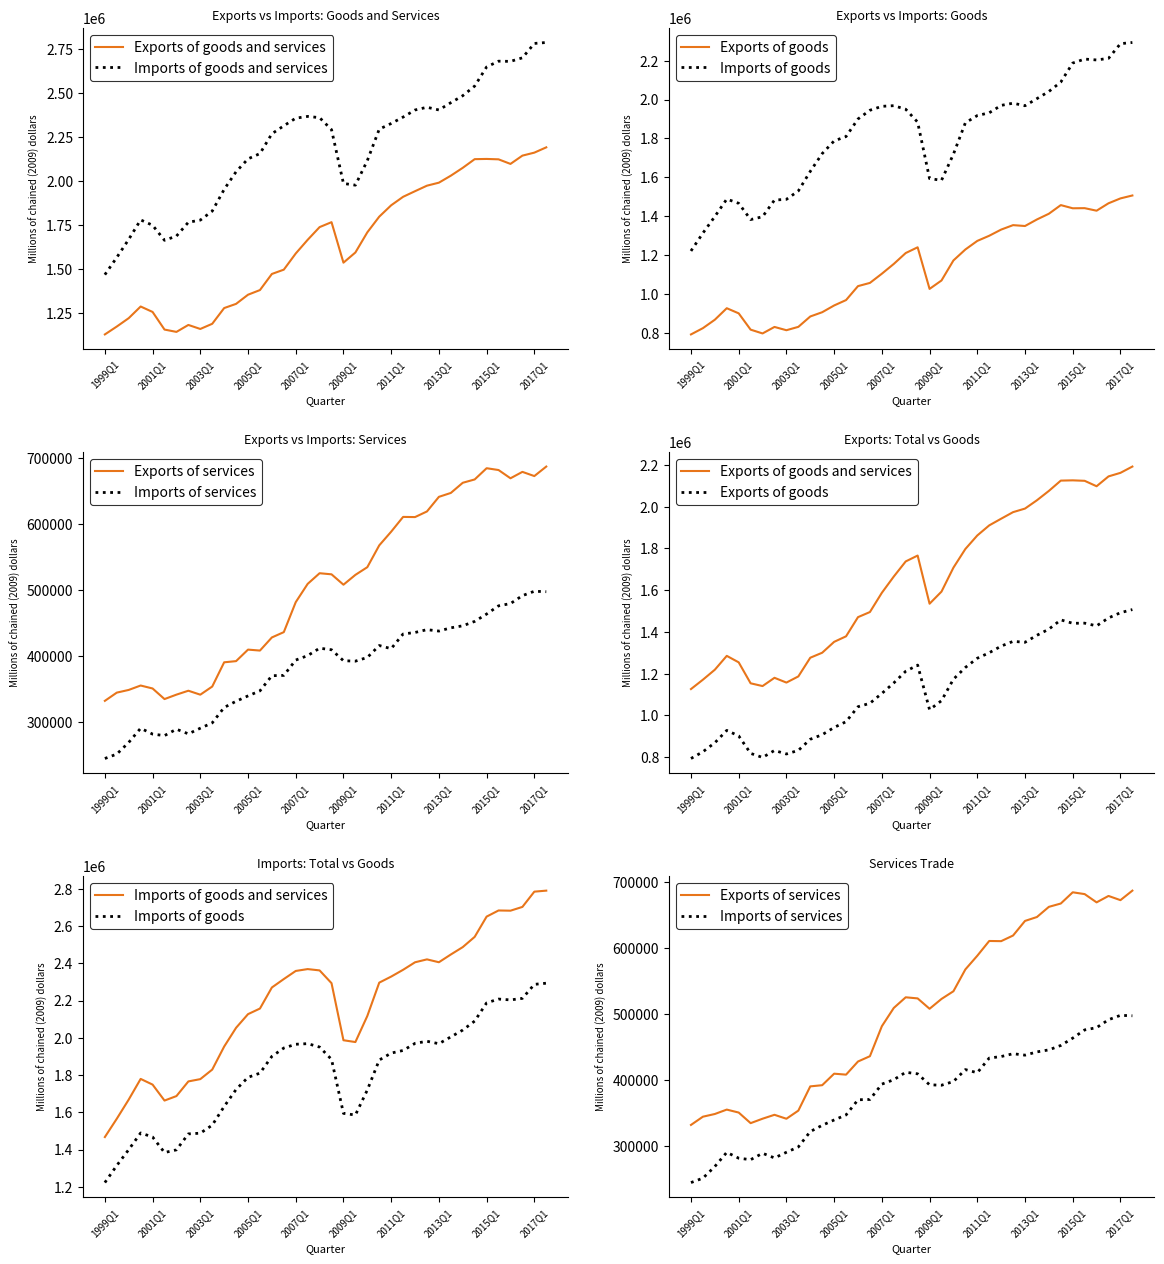

What are all the series names shown in the legend?

Exports of goods and services, Imports of goods and services, Exports of goods, Imports of goods, Exports of services, Imports of services